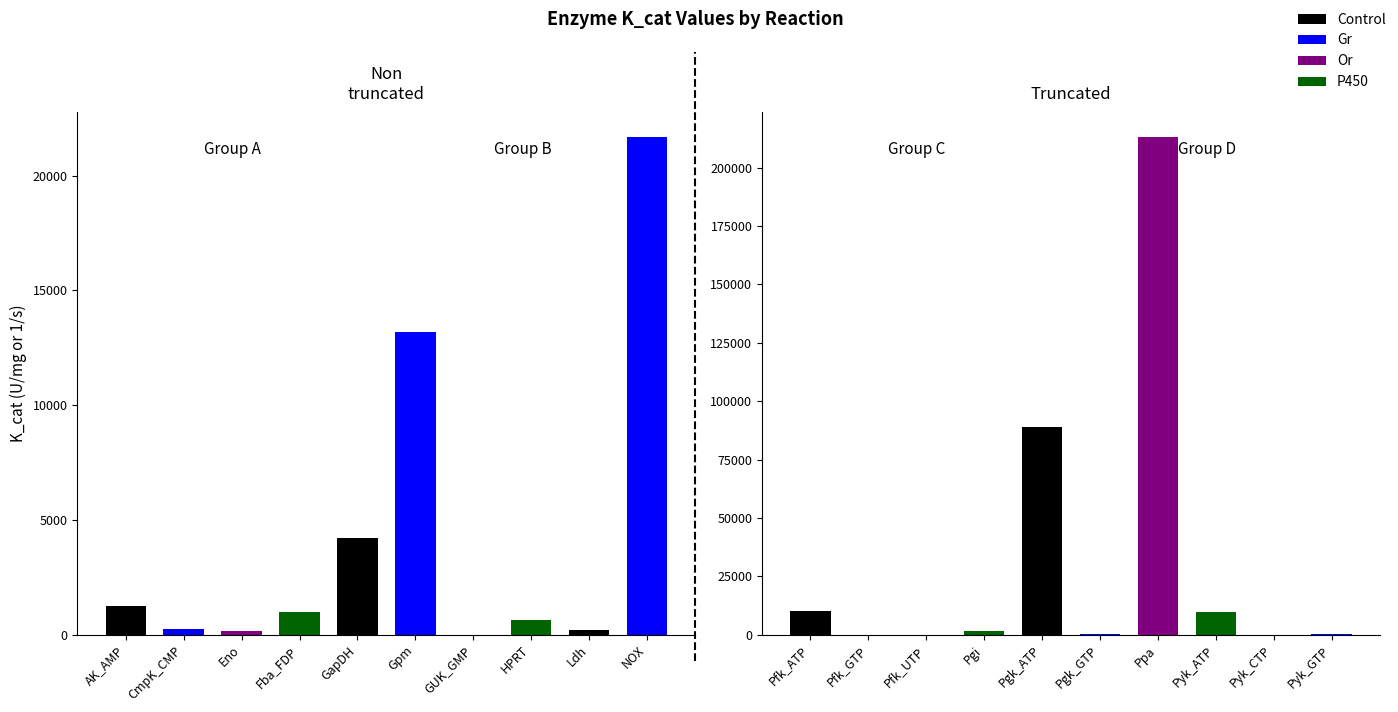

Does the chart contain stacked bars?

No